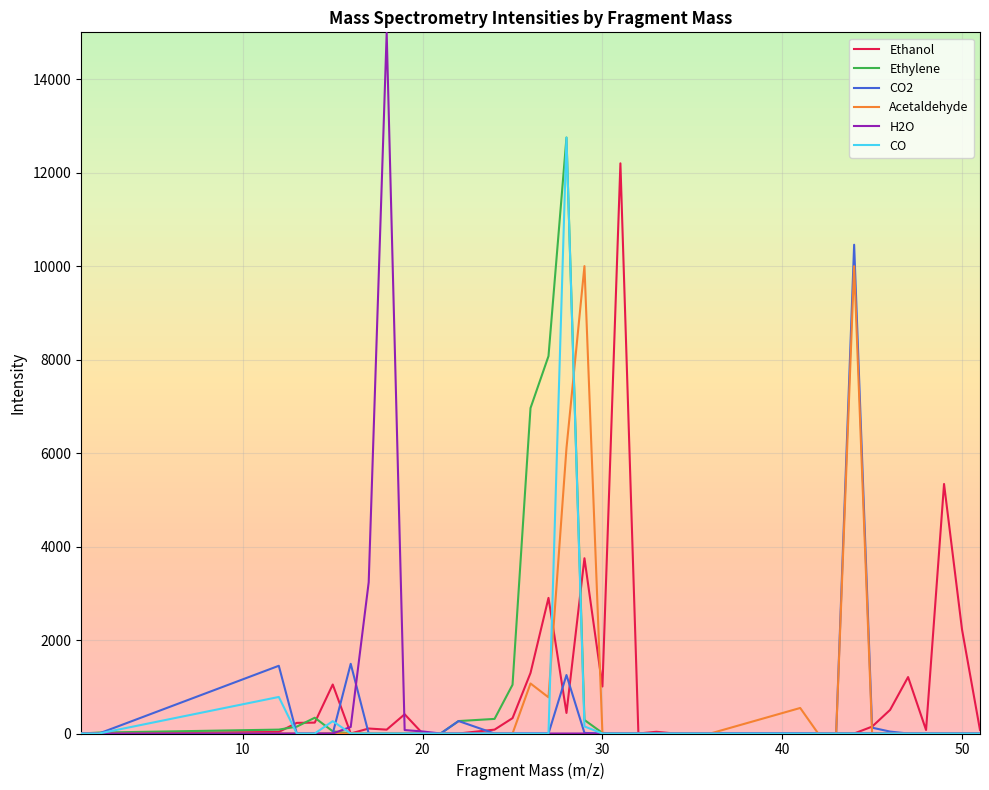

Which series has the largest range (max minus min)?

H2O